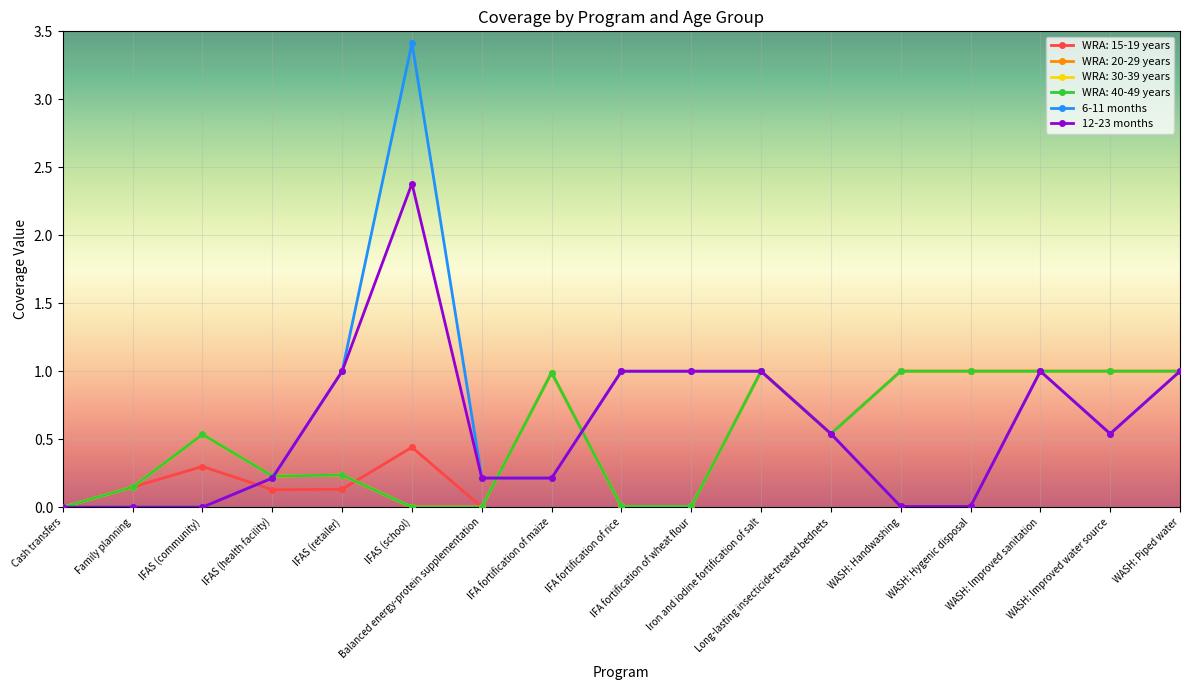

True or false: 6-11 months has a value of 0.5 at Iron and iodine fortification of salt.

False